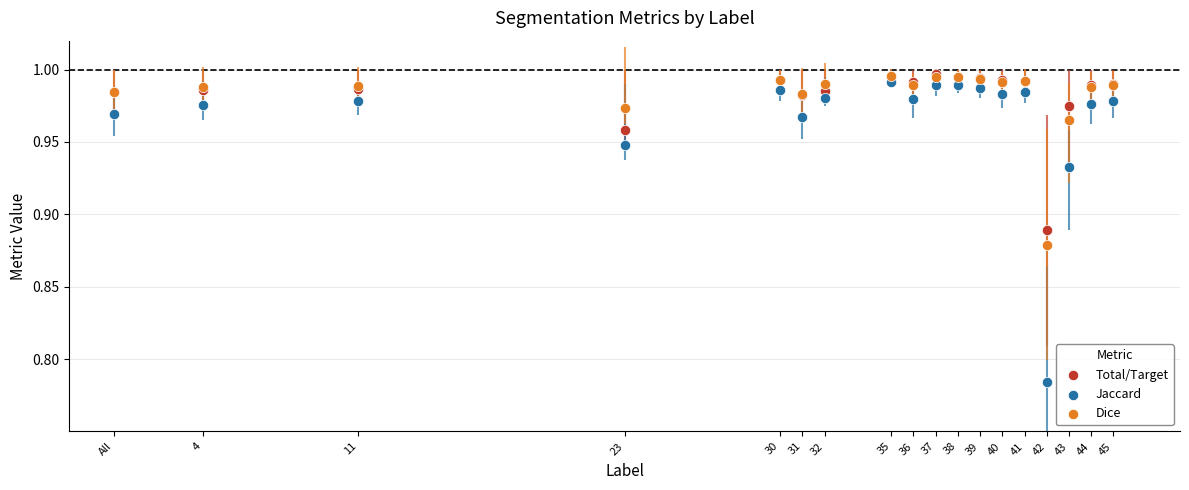

What are all the series names shown in the legend?

Total/Target, Jaccard, Dice